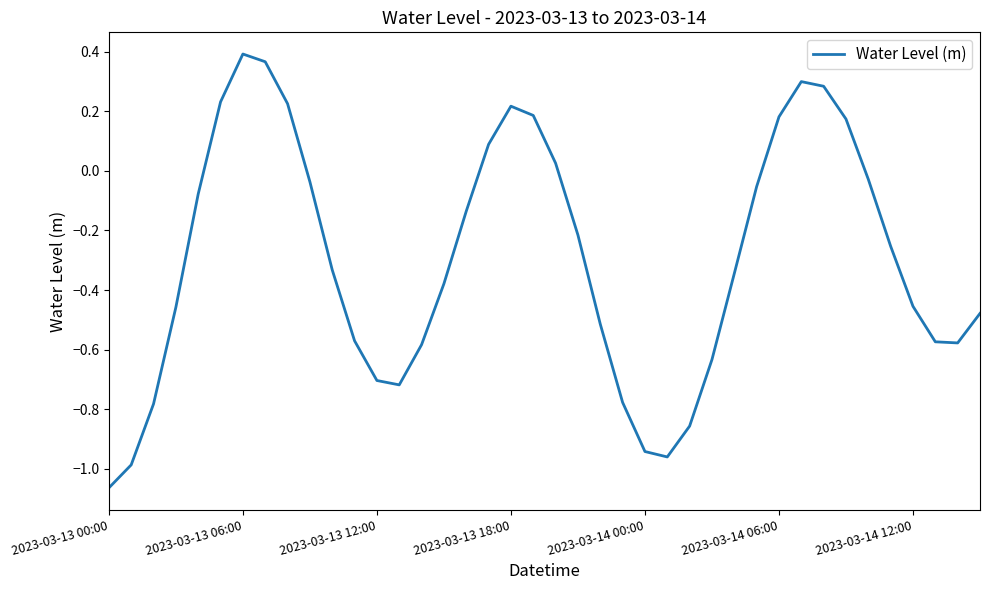

True or false: the data has more than 2 interior local peaks.

True